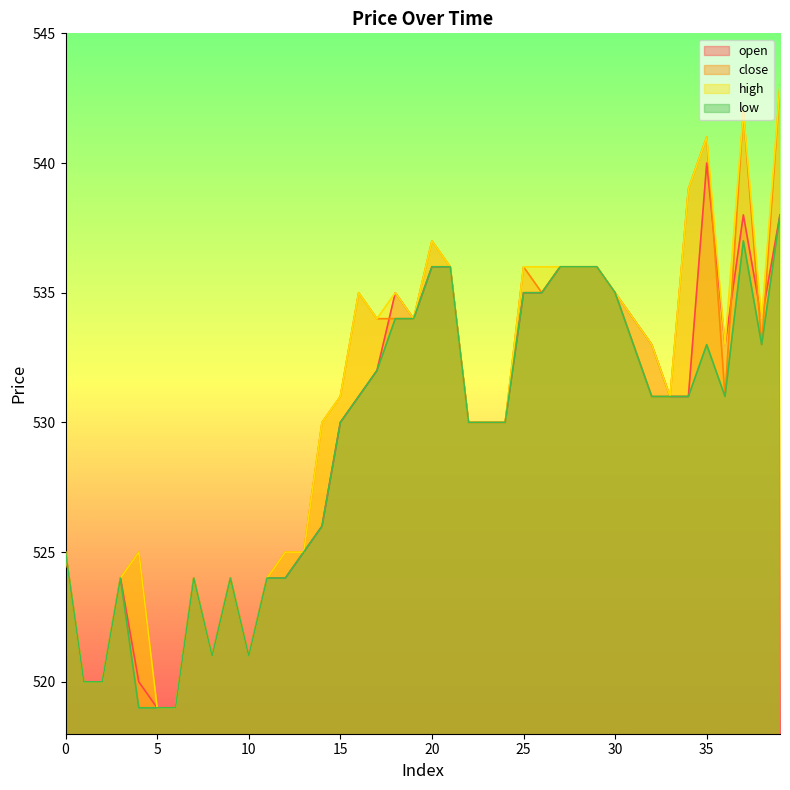

Reading right to left, list all the values displayed in this chart.

open: 39=538	38=534	37=538	36=533	35=540	34=531	33=531	32=533	31=534	30=535	29=536	28=536	27=536	26=535	25=535	24=530	23=530	22=530	21=536	20=536	19=534	18=535	17=532	16=531	15=530	14=526	13=525	12=524	11=524	10=521	9=524	8=521	7=524	6=519	5=519	4=520	3=524	2=520	1=520	0=525
close: 39=543	38=533	37=542	36=531	35=541	34=539	33=531	32=531	31=533	30=535	29=536	28=536	27=536	26=535	25=536	24=530	23=530	22=530	21=536	20=537	19=534	18=534	17=534	16=535	15=531	14=530	13=525	12=525	11=524	10=521	9=524	8=521	7=524	6=519	5=519	4=525	3=524	2=520	1=520	0=525
high: 39=543	38=534	37=542	36=533	35=541	34=539	33=531	32=533	31=534	30=535	29=536	28=536	27=536	26=536	25=536	24=530	23=530	22=530	21=536	20=537	19=534	18=535	17=534	16=535	15=531	14=530	13=525	12=525	11=524	10=521	9=524	8=521	7=524	6=519	5=519	4=525	3=524	2=520	1=520	0=525
low: 39=538	38=533	37=537	36=531	35=533	34=531	33=531	32=531	31=533	30=535	29=536	28=536	27=536	26=535	25=535	24=530	23=530	22=530	21=536	20=536	19=534	18=534	17=532	16=531	15=530	14=526	13=525	12=524	11=524	10=521	9=524	8=521	7=524	6=519	5=519	4=519	3=524	2=520	1=520	0=525